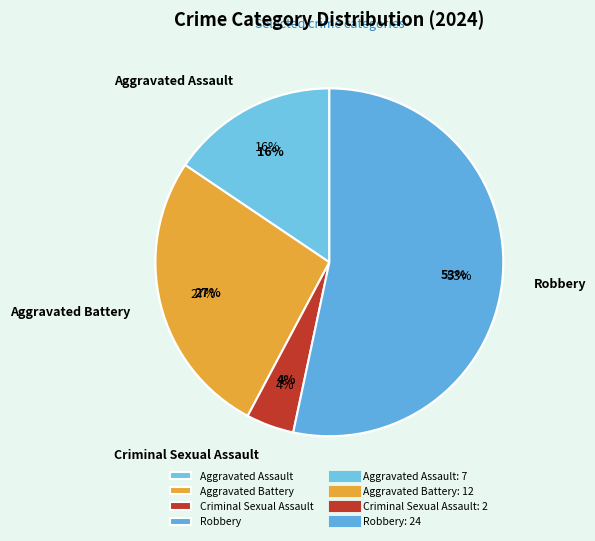

How many slices are in this pie chart?

4